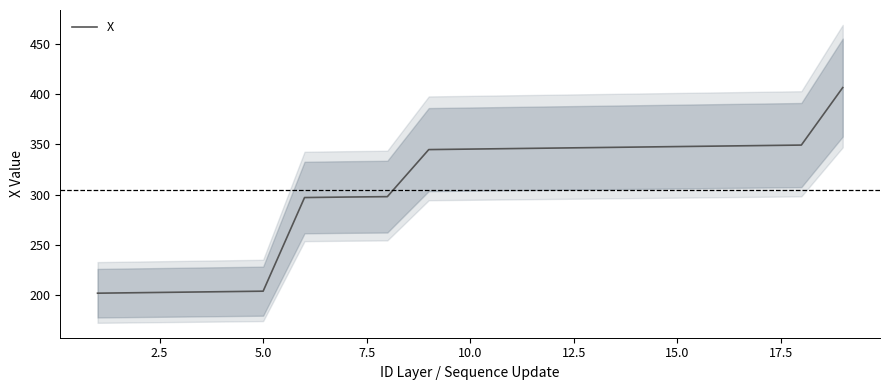

What is the minimum value for X?

201.7